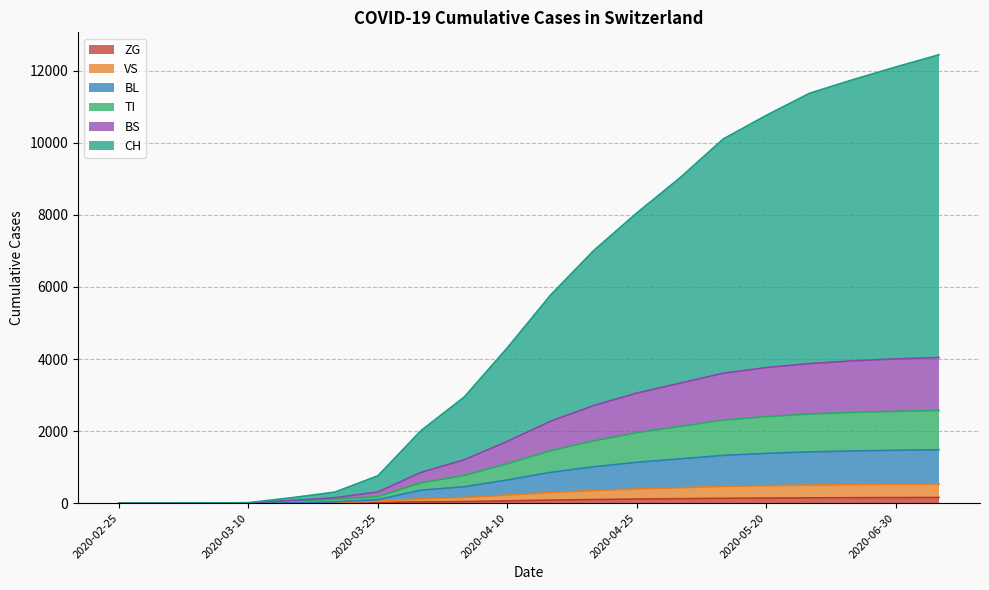

True or false: TI and CH intersect in this chart.

False